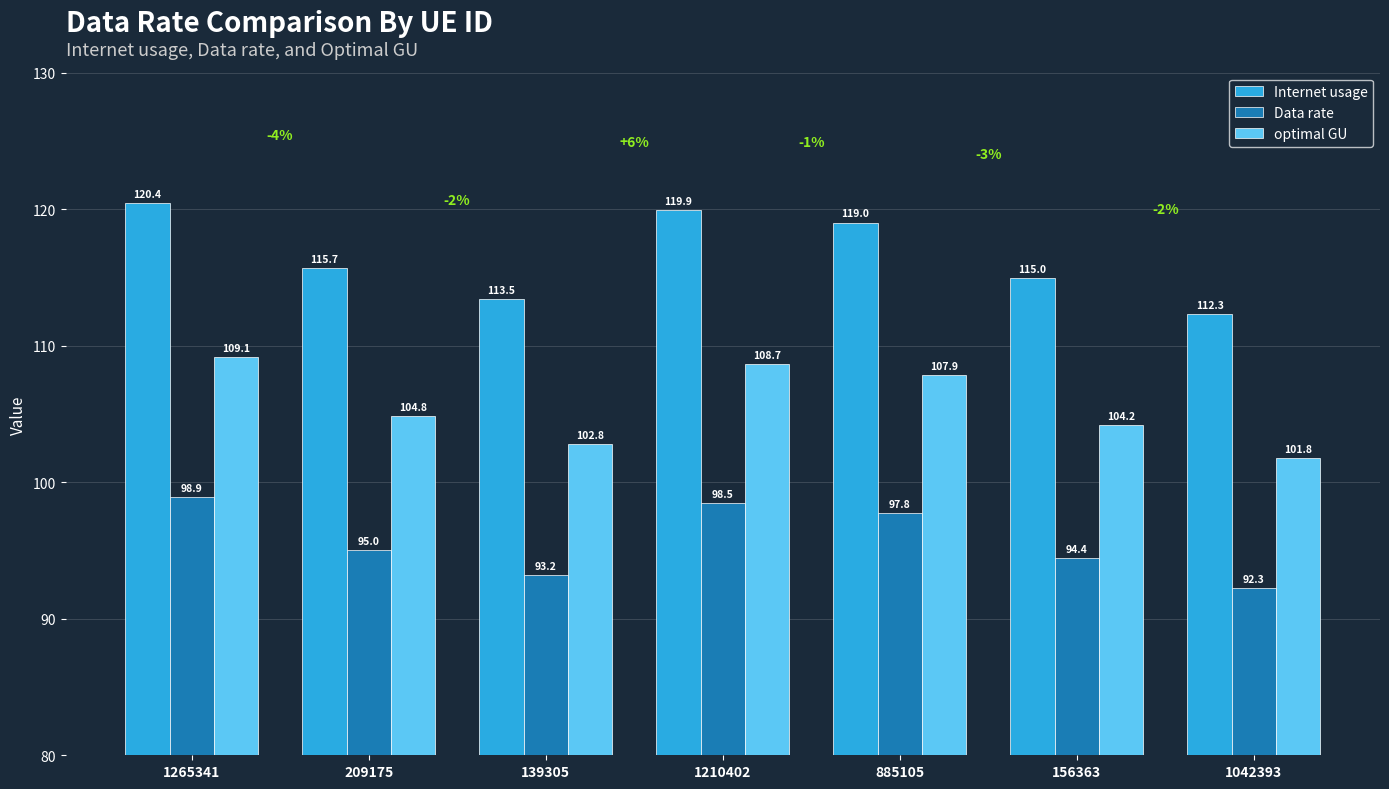

Which category has the highest value across all series?

1265341